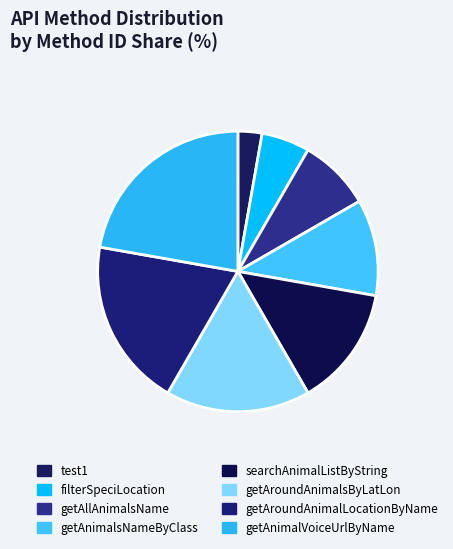

To the nearest percent, what percentage of the pie is searchAnimalListByString?

14%